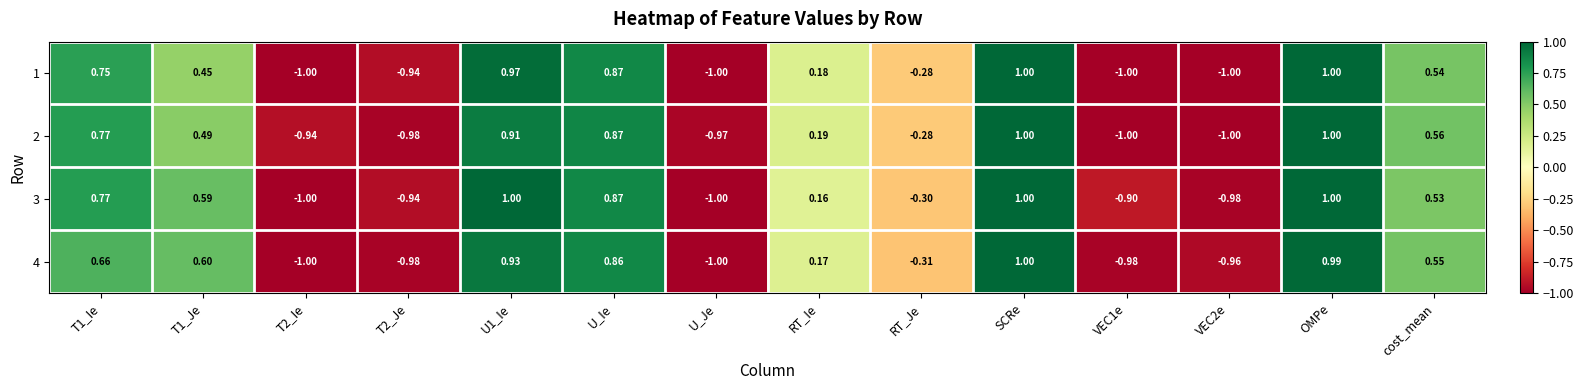

At which label does 4 reach its peak?

SCRe